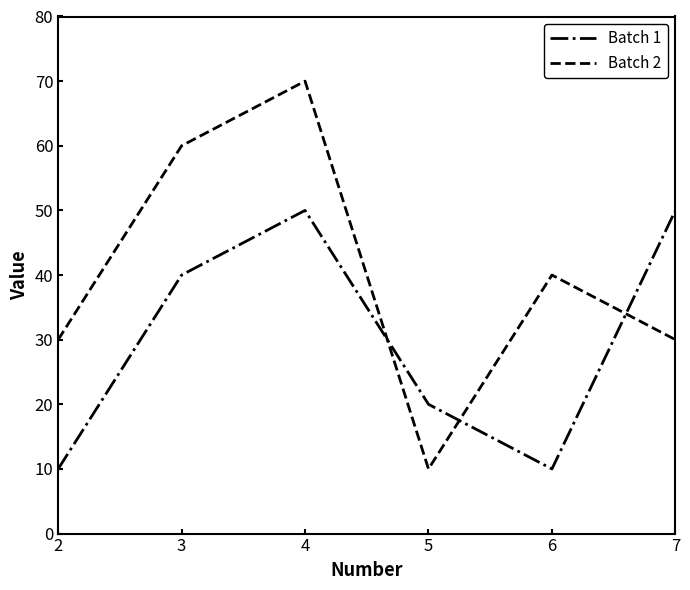

What is the average value of the Batch 2 series?

40